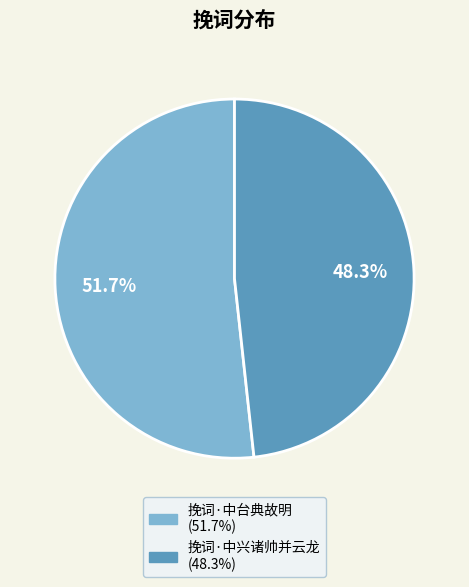

Is there a majority slice in this chart?

Yes